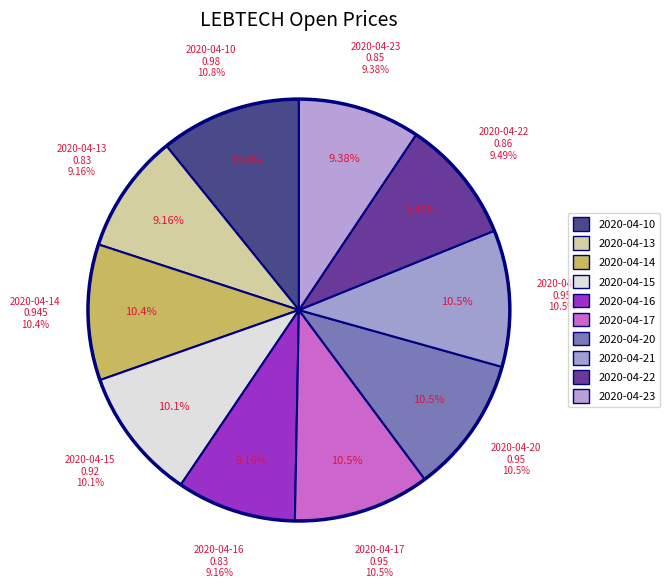

How many segments does this pie chart have?

10